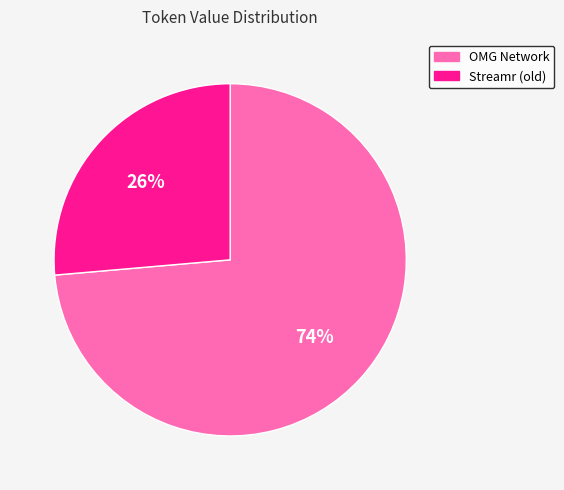

To the nearest percent, what percentage of the pie is OMG Network?

74%